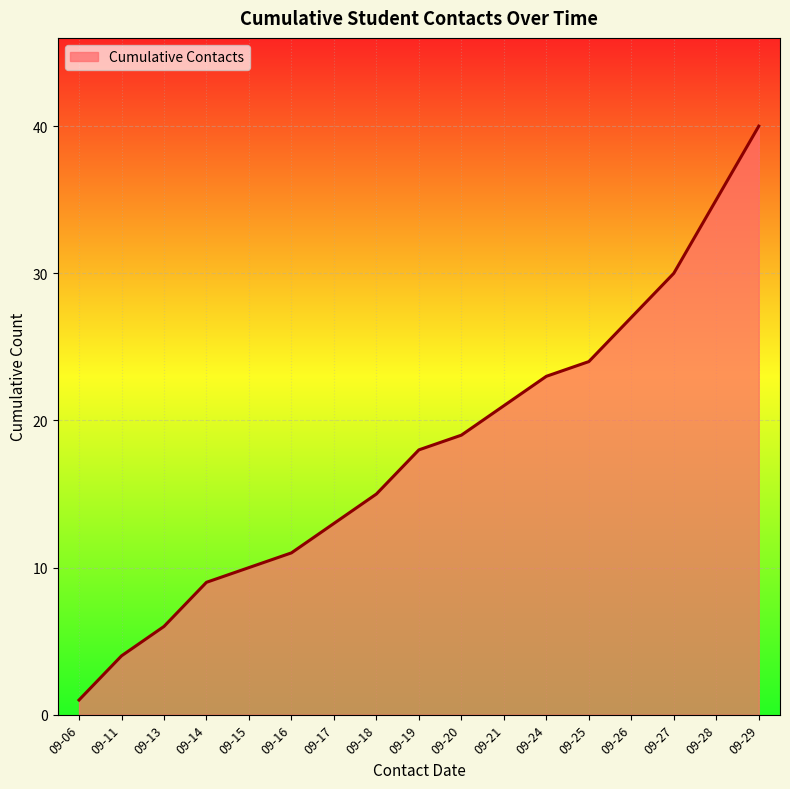

True or false: the data shows 12 at 09-21.

False